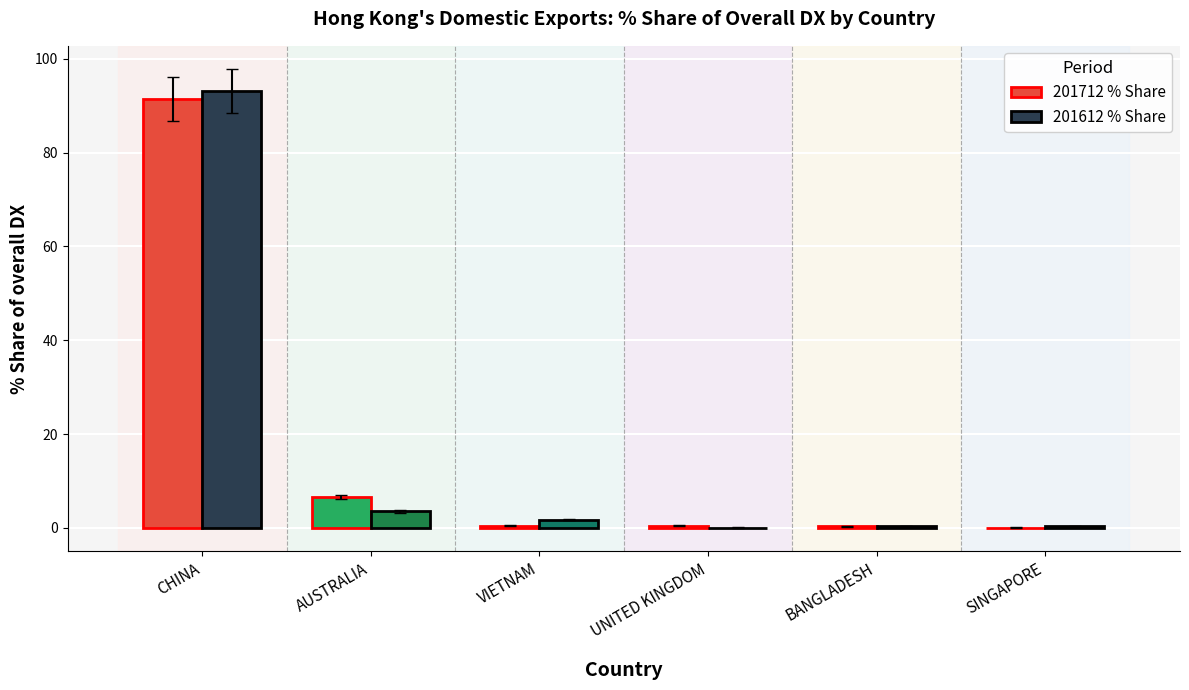

Where is 201712 % Share nearest to the value 45?

AUSTRALIA